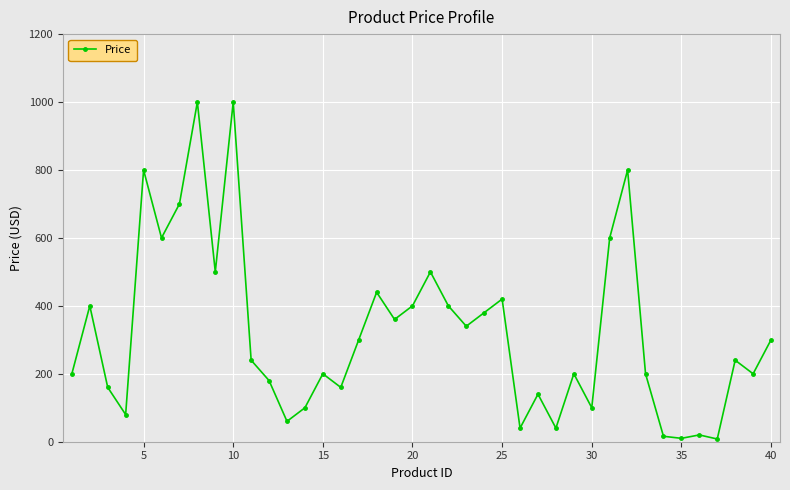

True or false: there are more than 1 points higher than both neighbors.

True